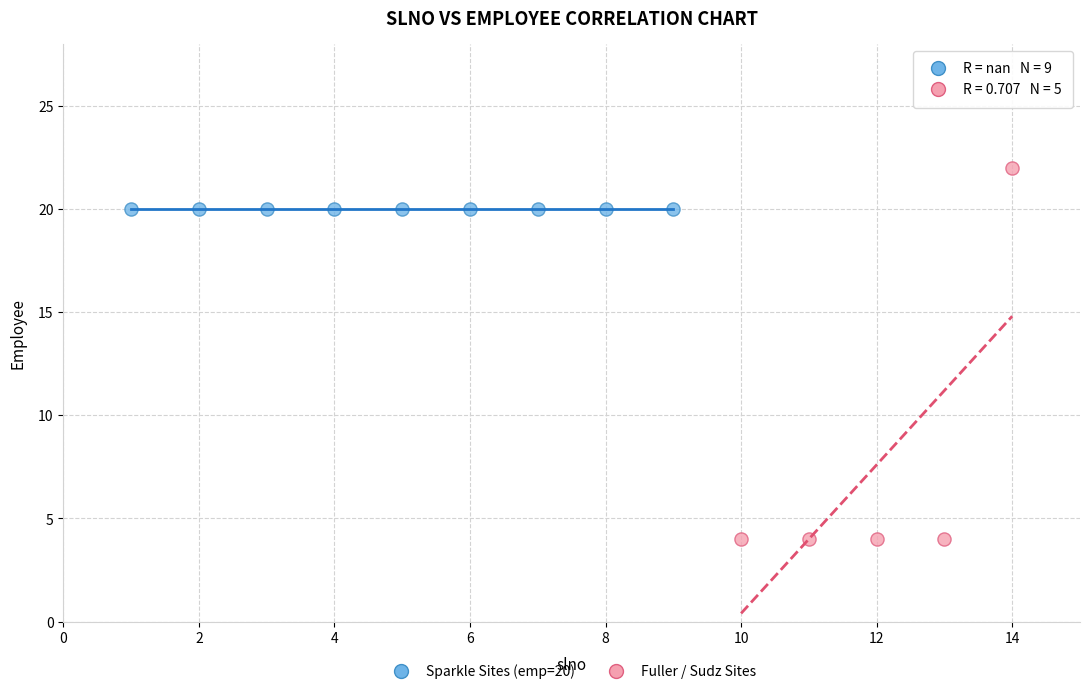

What are all the series names shown in the legend?

Sparkle Sites (emp=20), Fuller / Sudz Sites